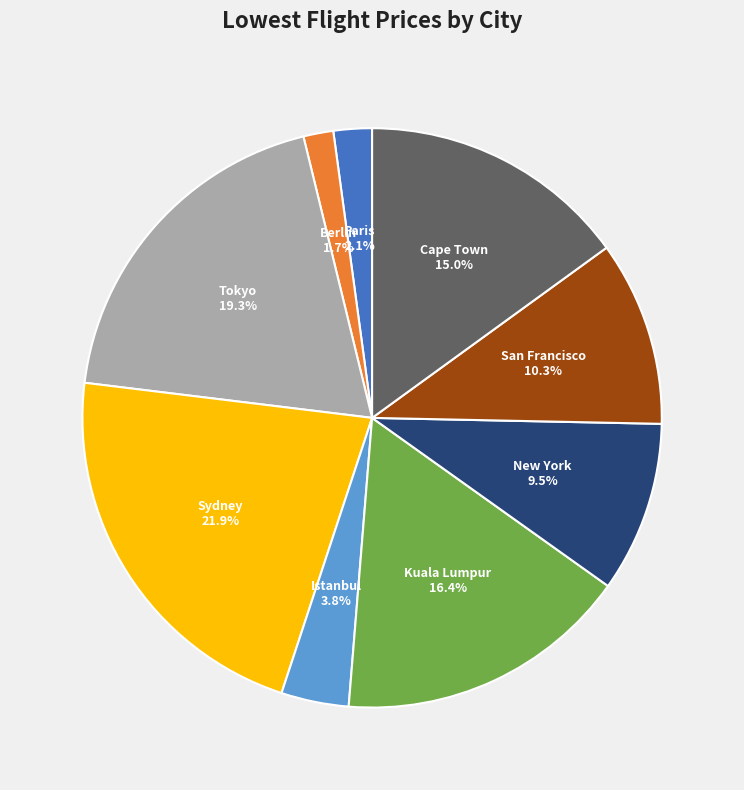

What is the largest slice in the pie chart?

Sydney